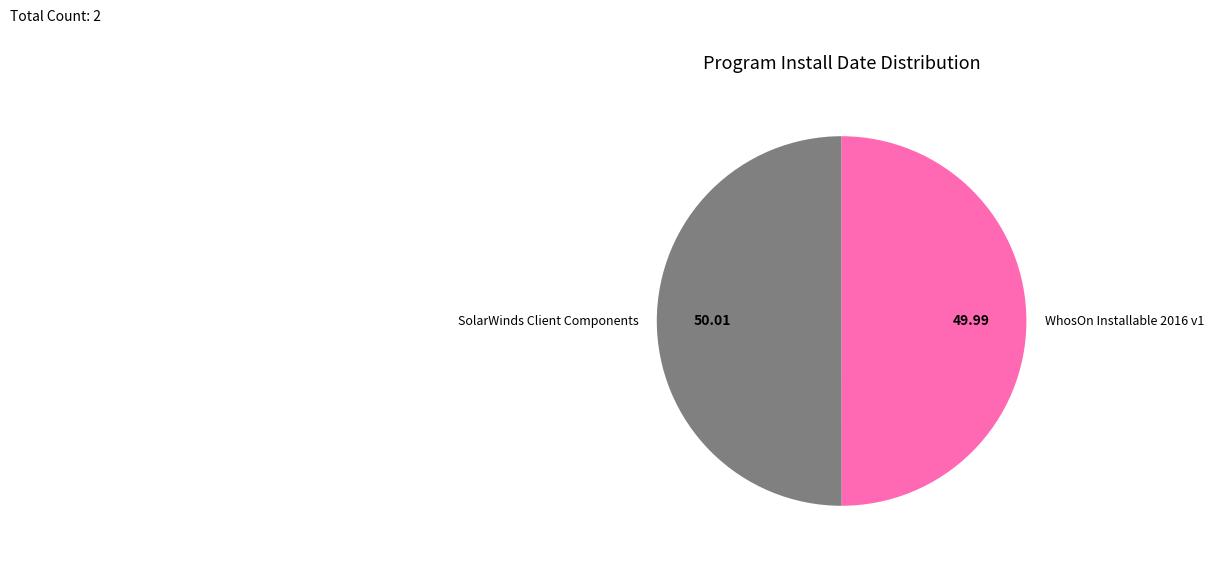

Do WhosOn Installable 2016 v1 and SolarWinds Client Components together represent more than half of the pie?

Yes